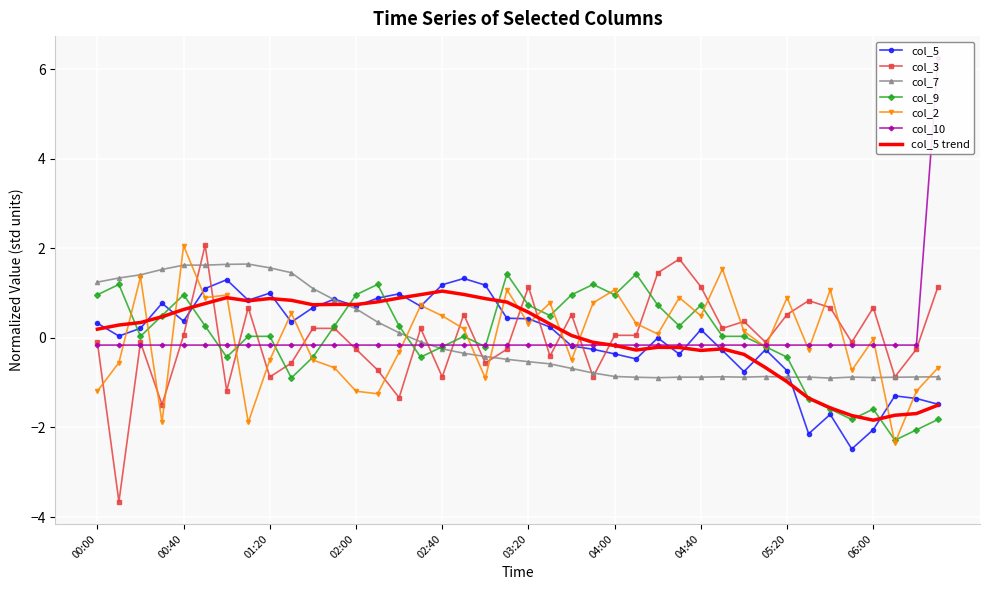

What is the difference between the maximum and minimum values in the col_7 series?

2.5